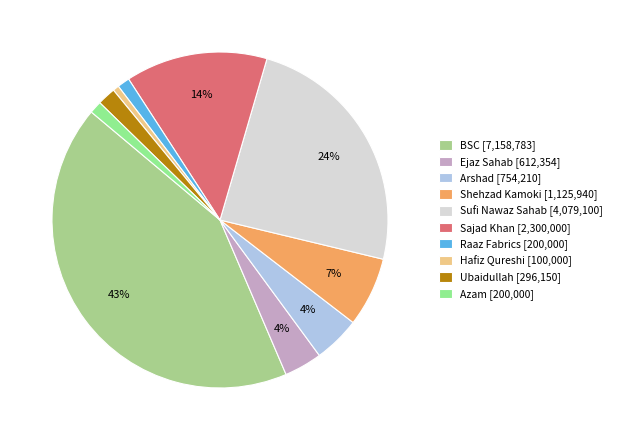

What percentage is the Ejaz Sahab slice, to the nearest percent?

4%